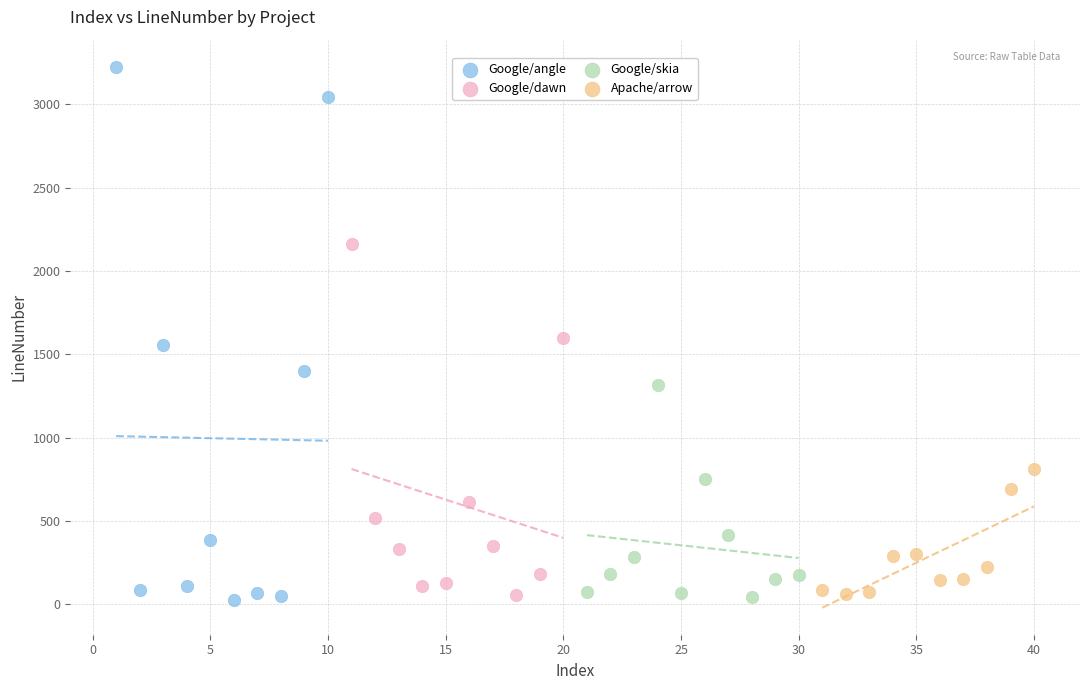

Which series reaches the maximum Y coordinate?

Google/angle